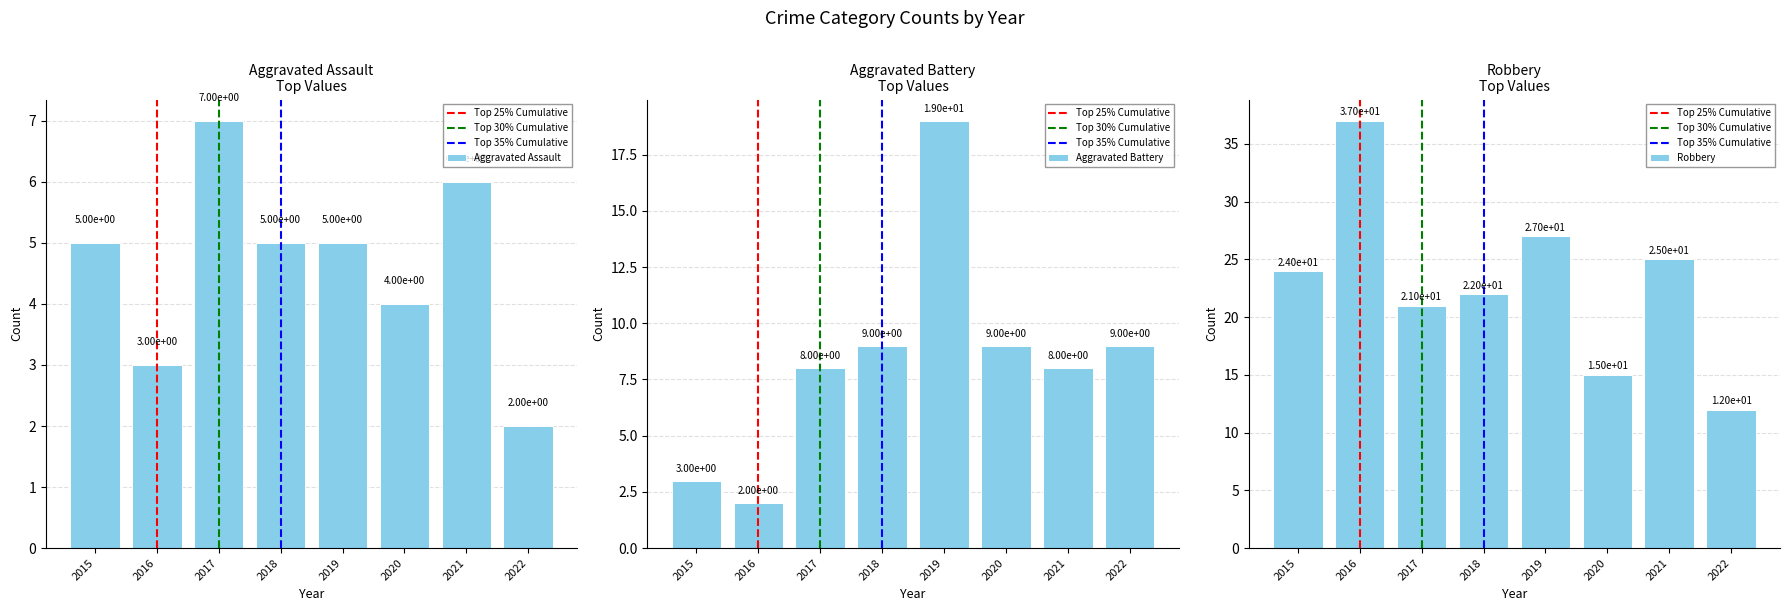

What is the smallest value displayed?

2